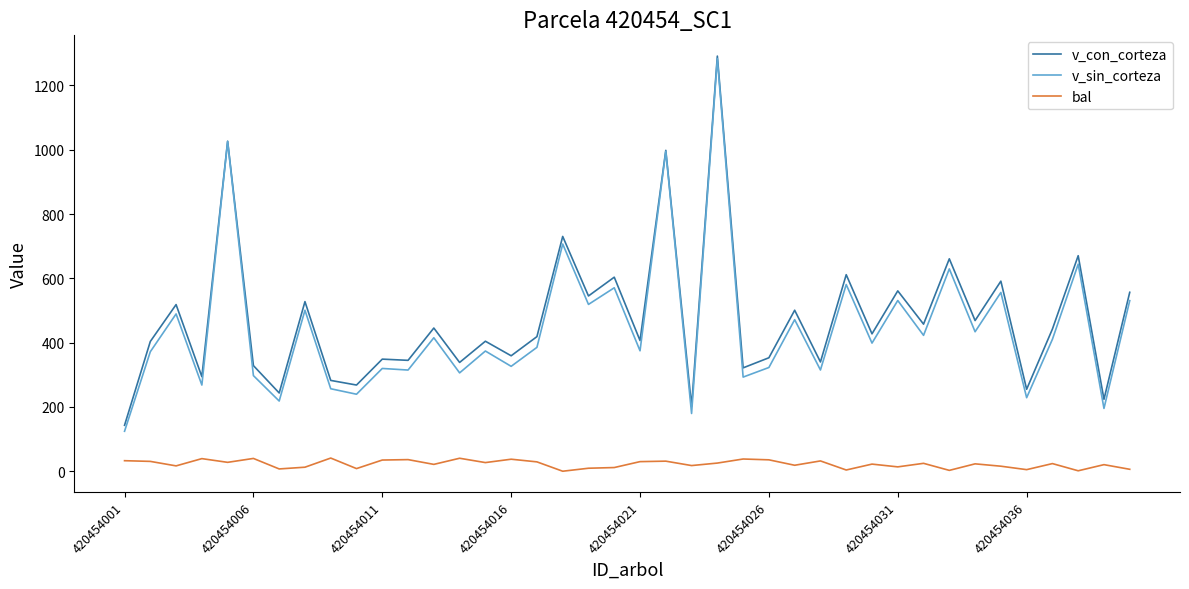

Which series has the widest spread of values?

v_sin_corteza